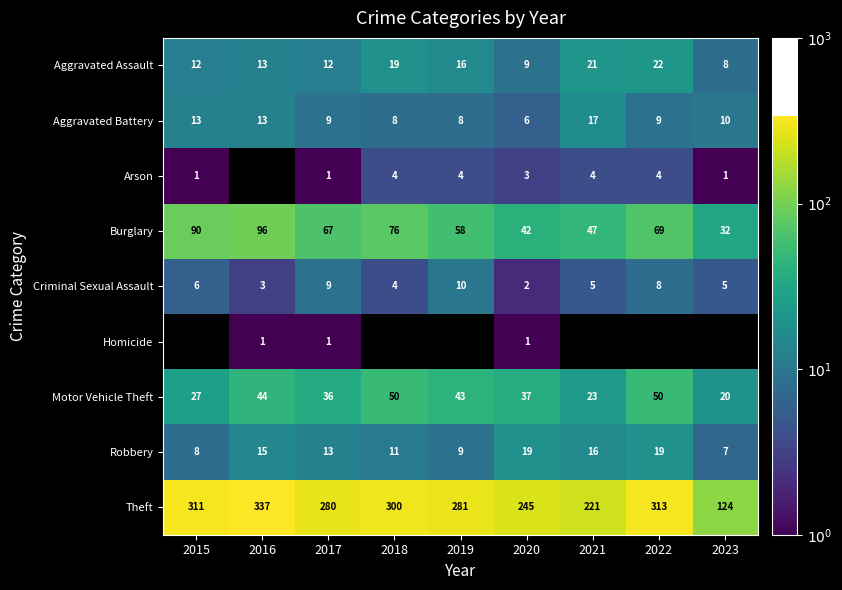

What is the difference between the maximum and minimum values in the Aggravated Assault series?

14